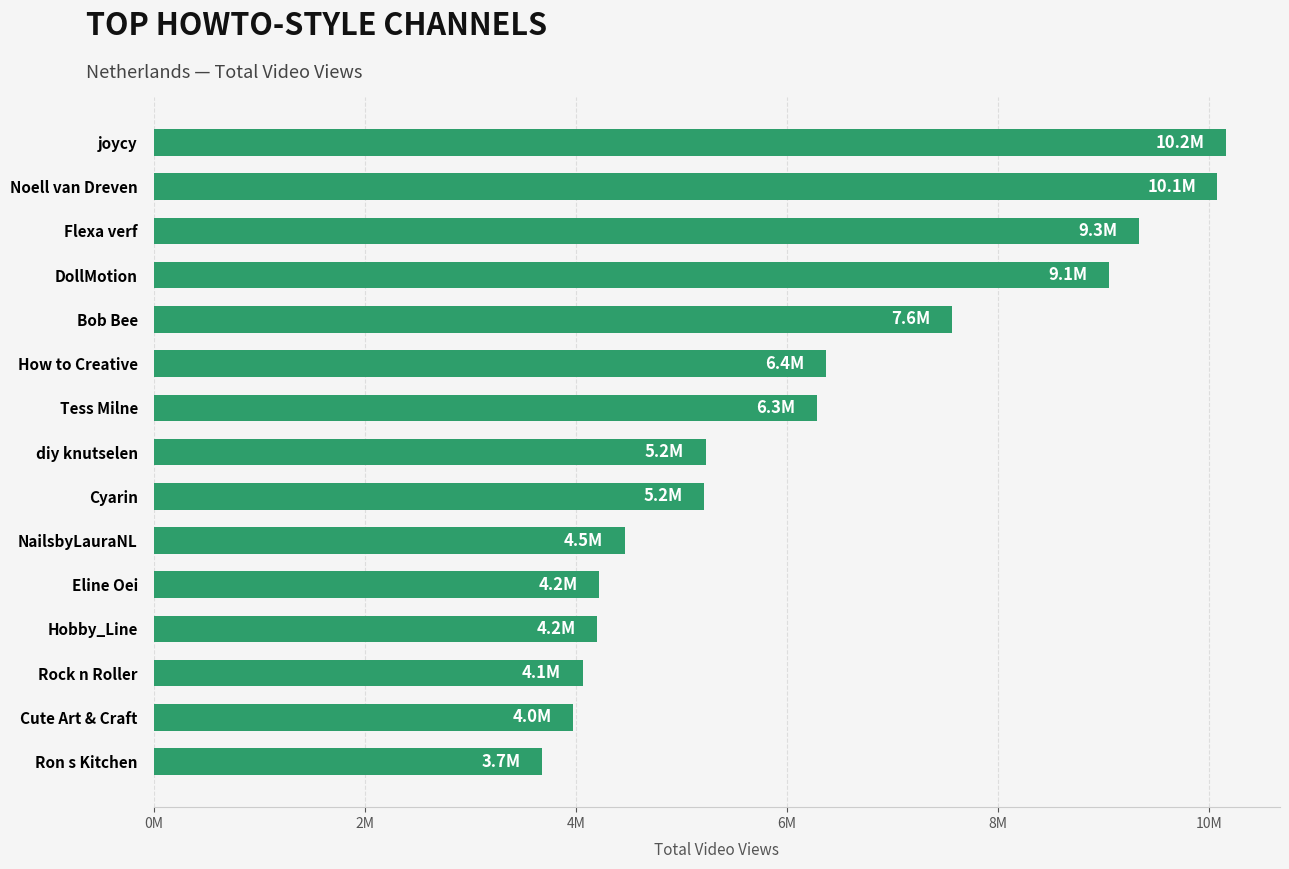

What is the difference between the second highest and second lowest values?

6105081